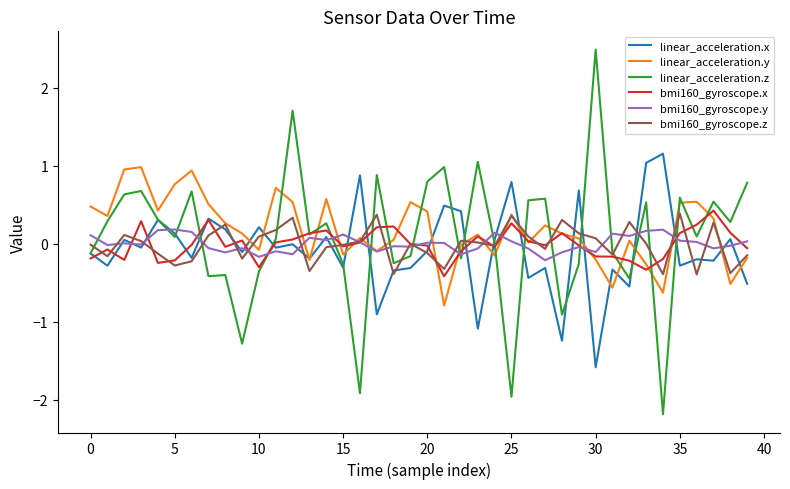

Which series has the largest range (max minus min)?

linear_acceleration.z